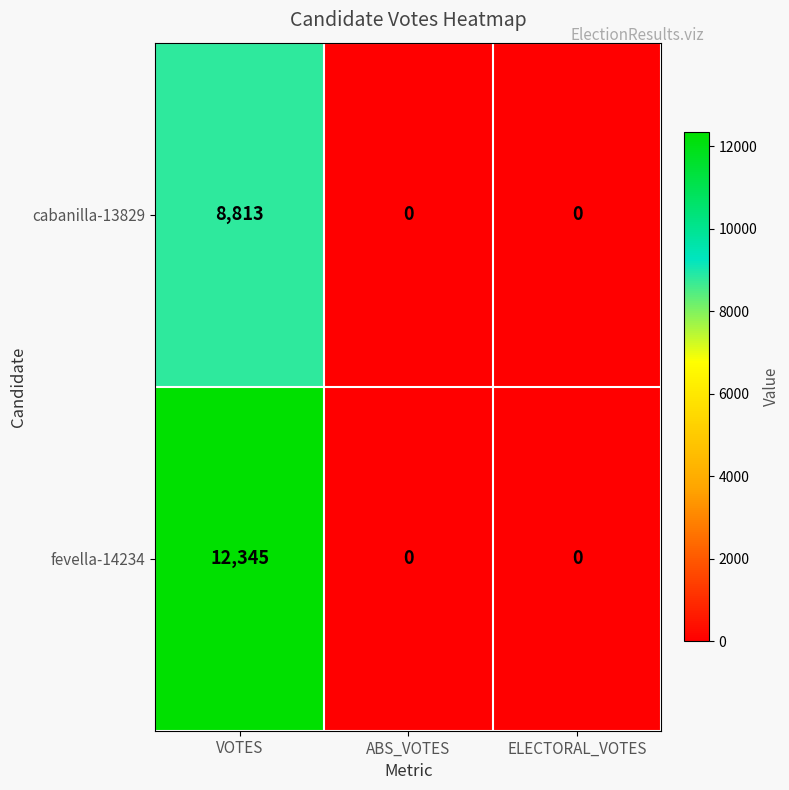

Which series has the largest total across all categories?

fevella-14234